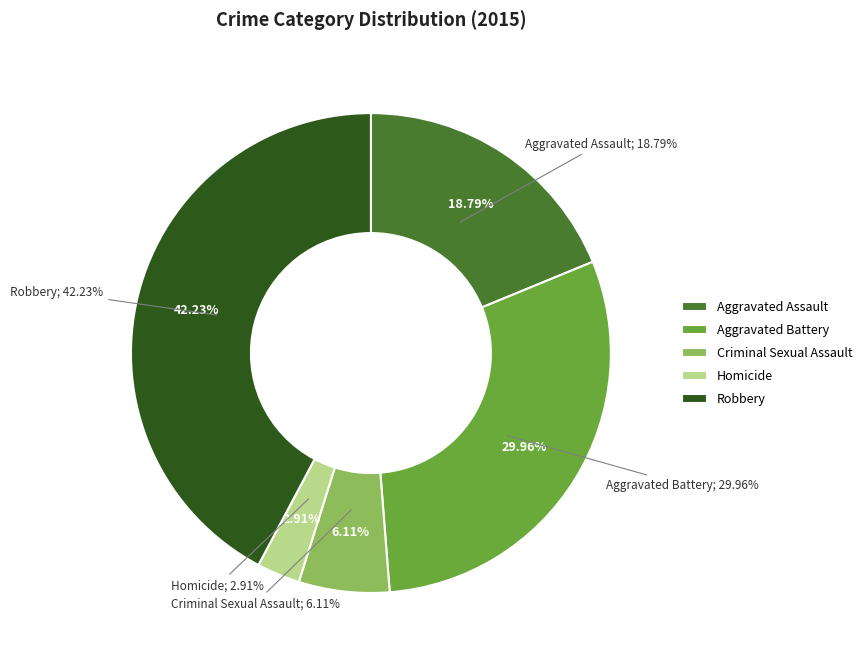

Combined, what portion of the pie is Homicide and Aggravated Battery?

32.9%